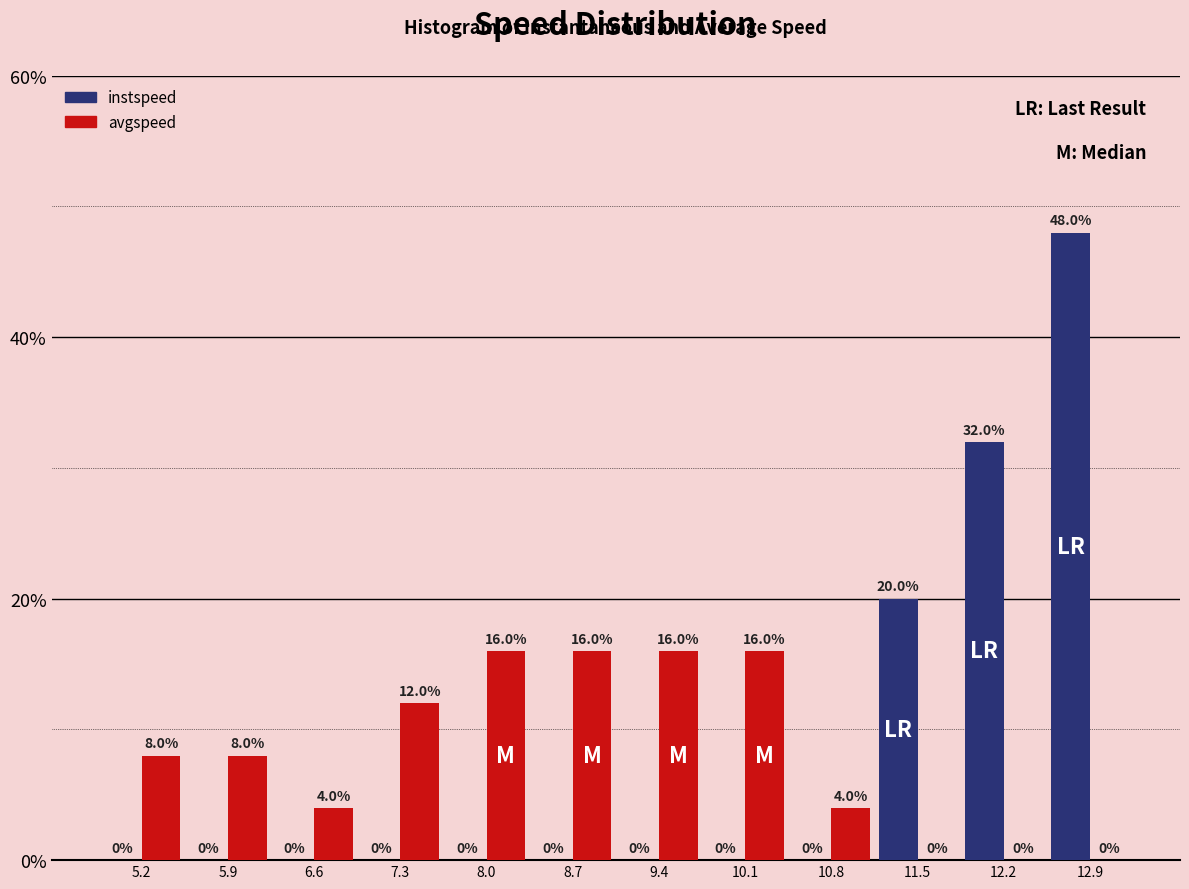

What is the height of the avgspeed bar covering 7.0 to 7.7 on the x-axis? The bar edges are not printed on the chart, so give them approximately, as read against the axis.

12.0